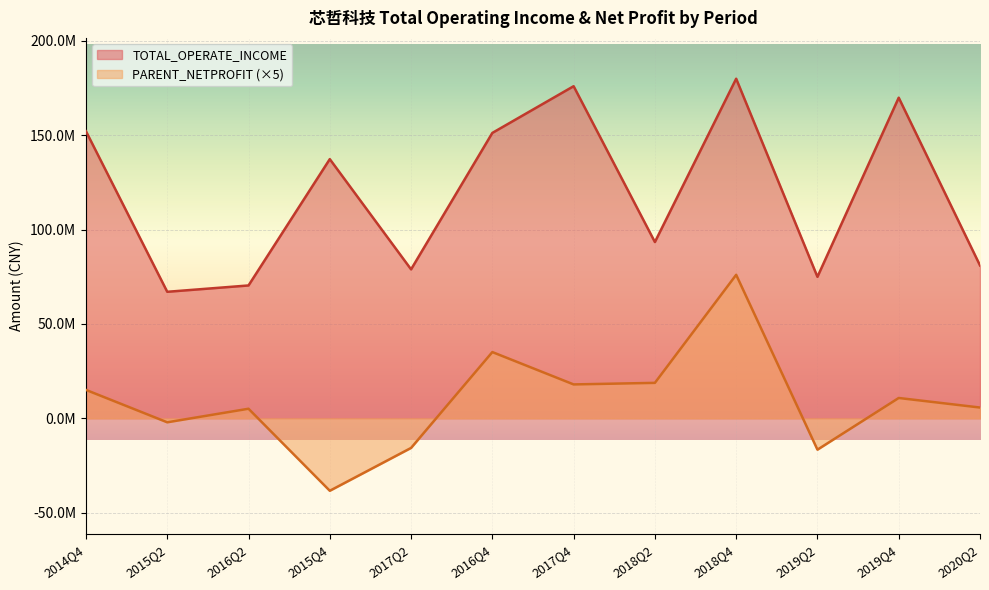

How many lines are shown in the chart?

2